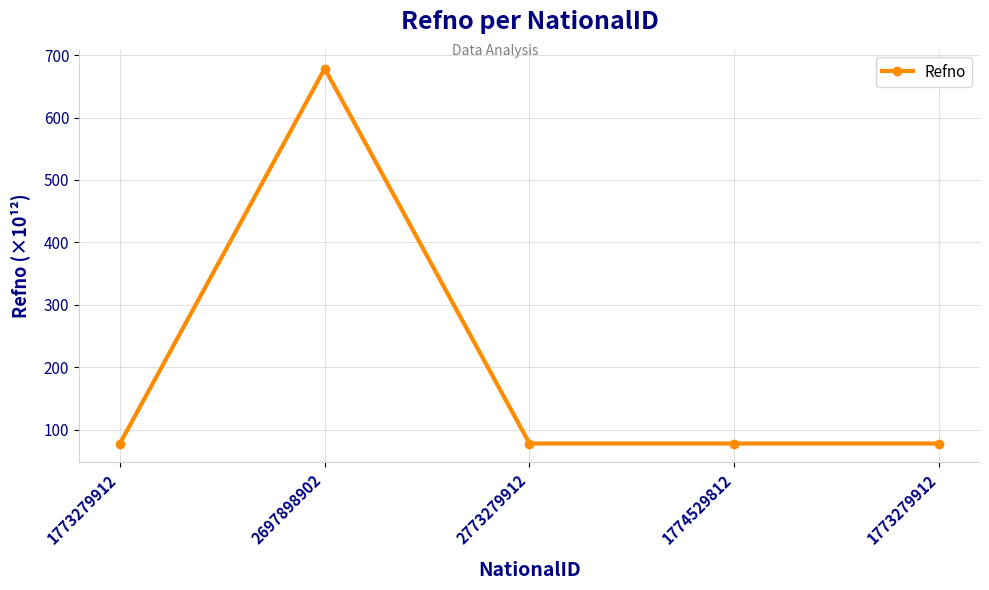

How many distinct data groups are displayed?

1